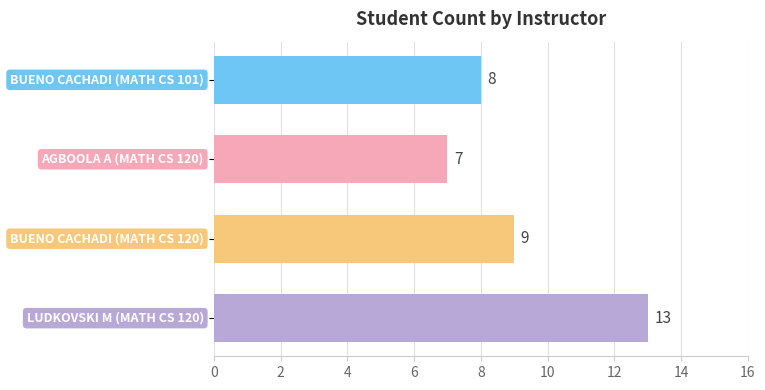

What is the smallest value displayed?

7